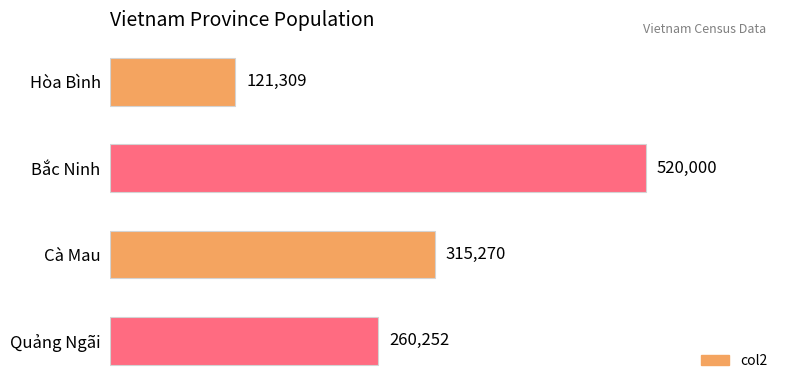

Reading top to bottom, extract all data points from this chart.

121309	520000	315270	260252